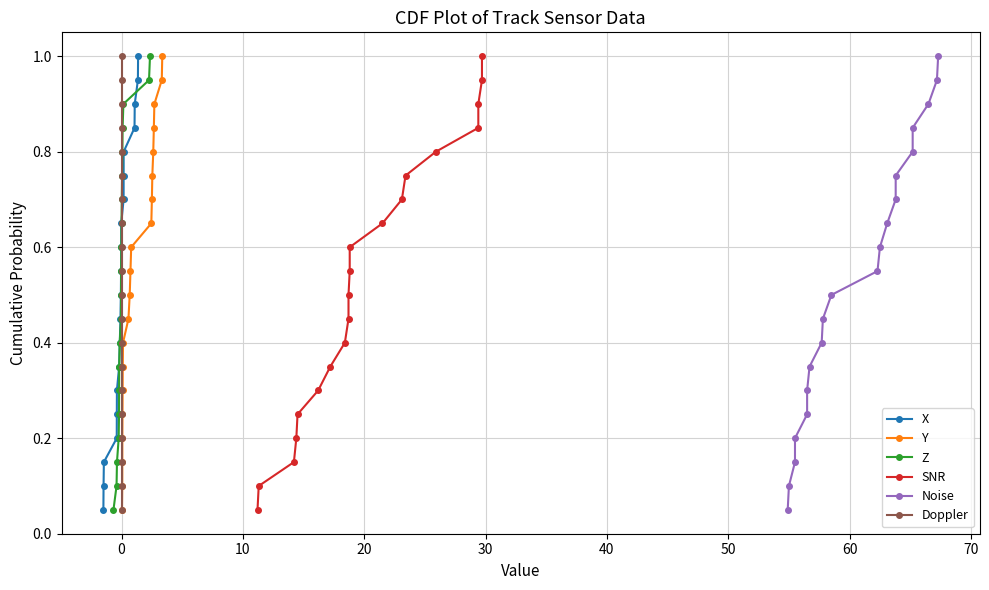

True or false: X has more than 2 interior local peaks.

False